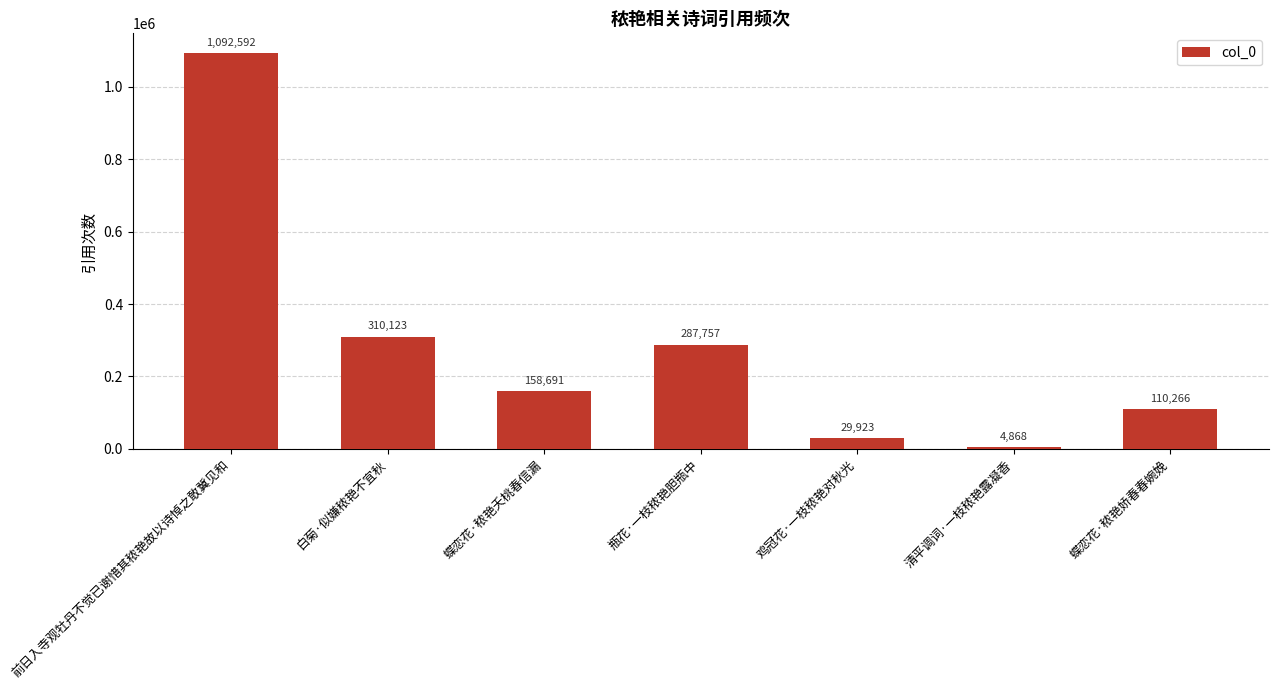

Rank the categories by value from highest to lowest.

前日入寺观牡丹不觉已谢惜其秾艳故以诗悼之敢冀见和, 白菊·似嫌秾艳不宜秋, 瓶花·一枝秾艳胆瓶中, 蝶恋花·秾艳夭桃春信漏, 蝶恋花·秾艳娇春春婉娩, 鸡冠花·一枝秾艳对秋光, 清平调词·一枝秾艳露凝香